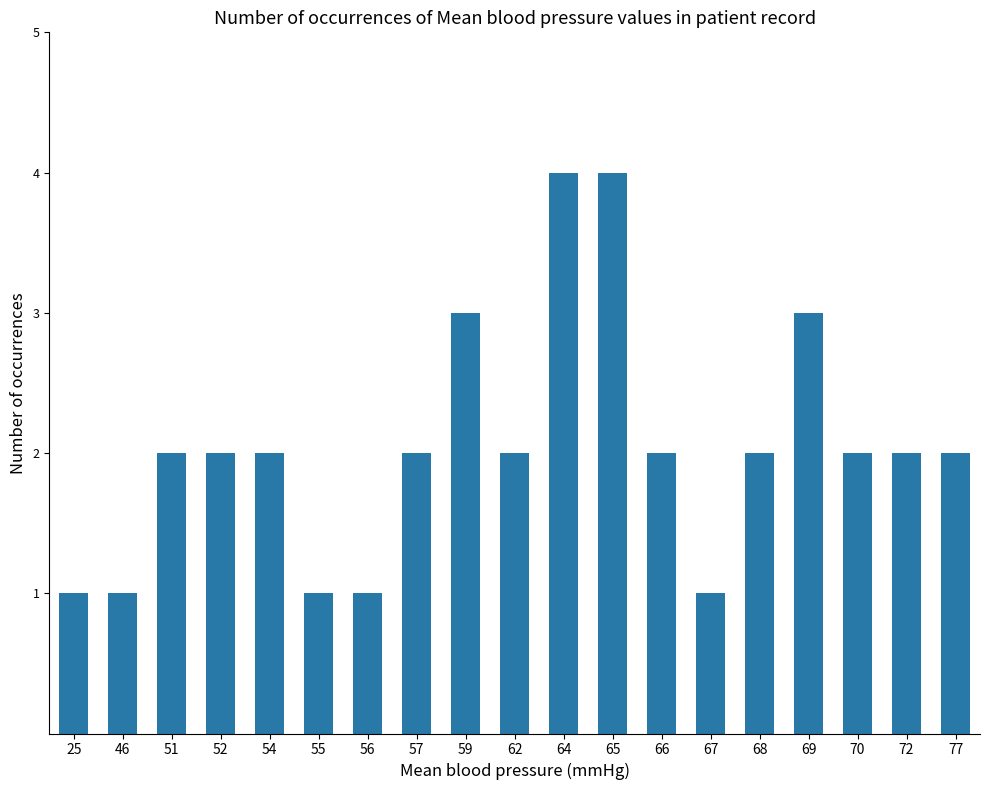

What is the difference between the maximum and minimum values?

3